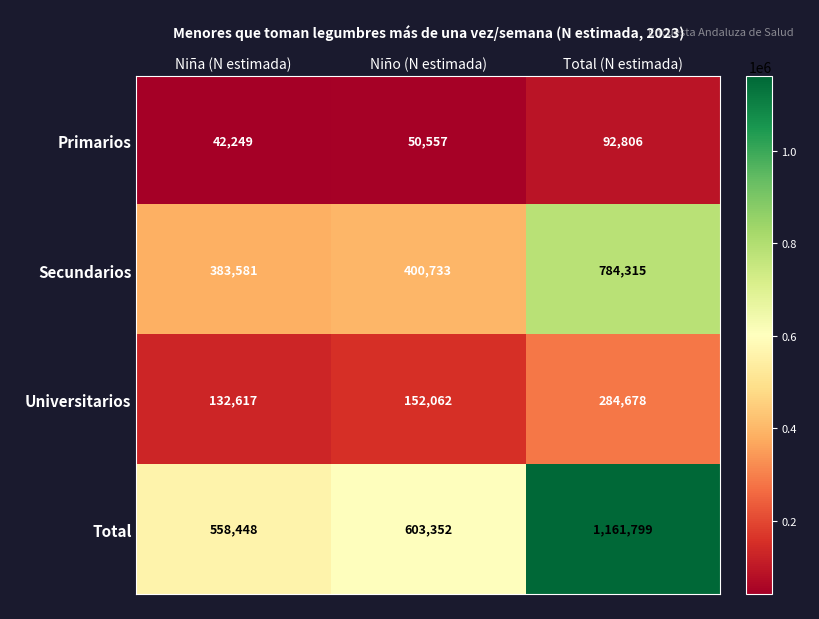

Count the number of data series in this chart.

4